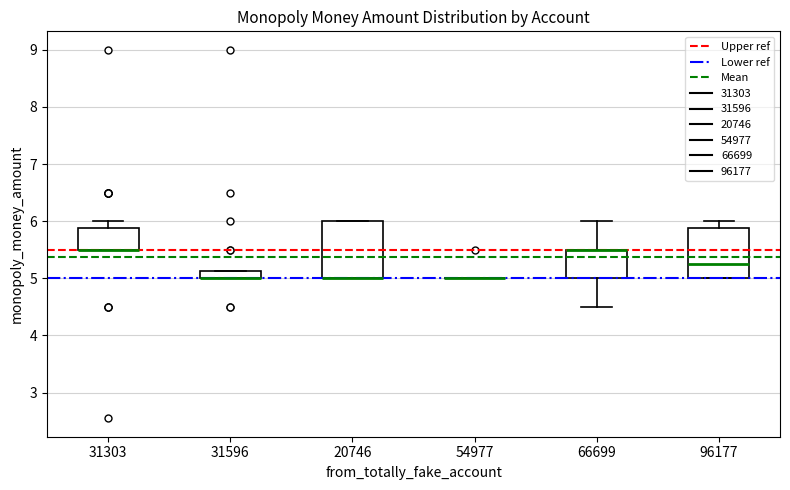

Comparing the boxes themselves (not the whiskers), which one is the tallest?

20746